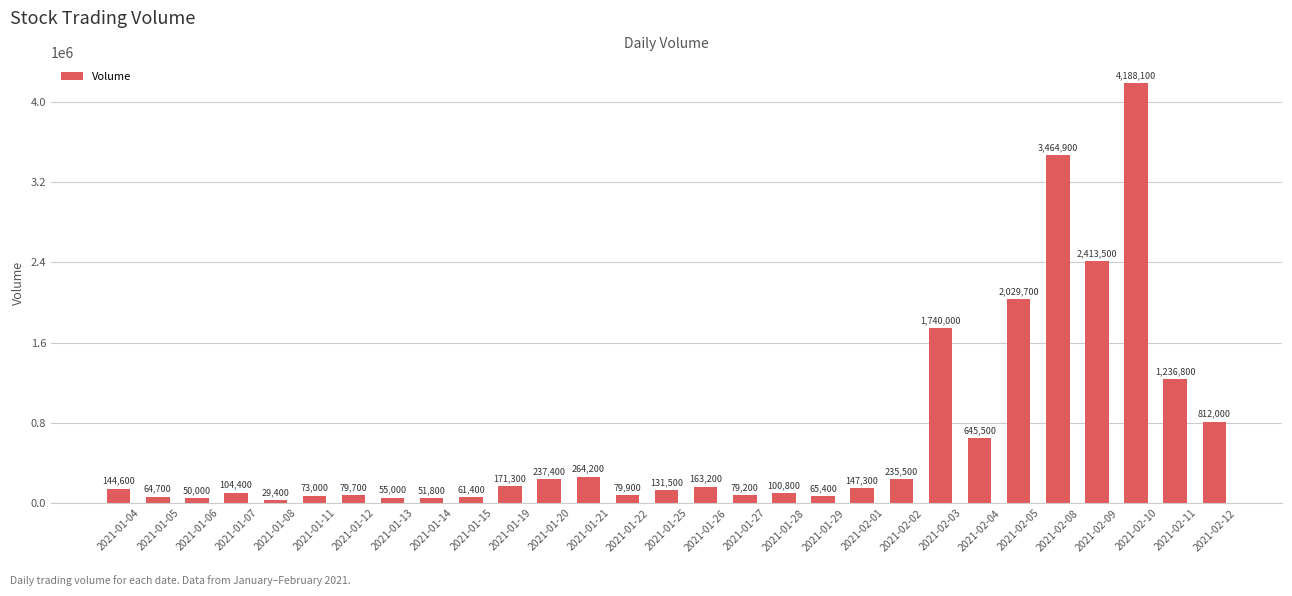

What is the value of the 4th bar from the left?

104400